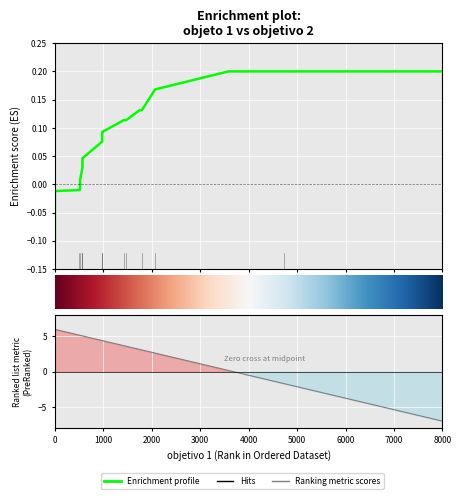

How many categories are shown in the chart?

40